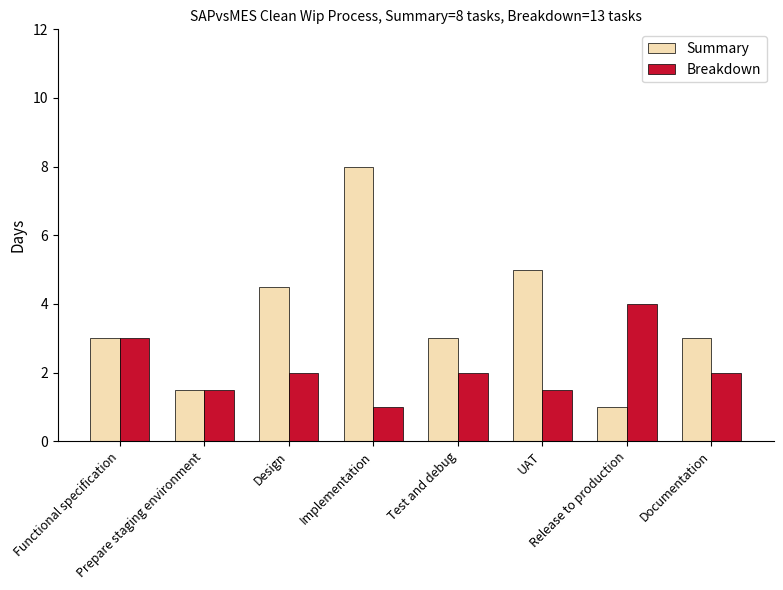

How many distinct data groups are displayed?

2